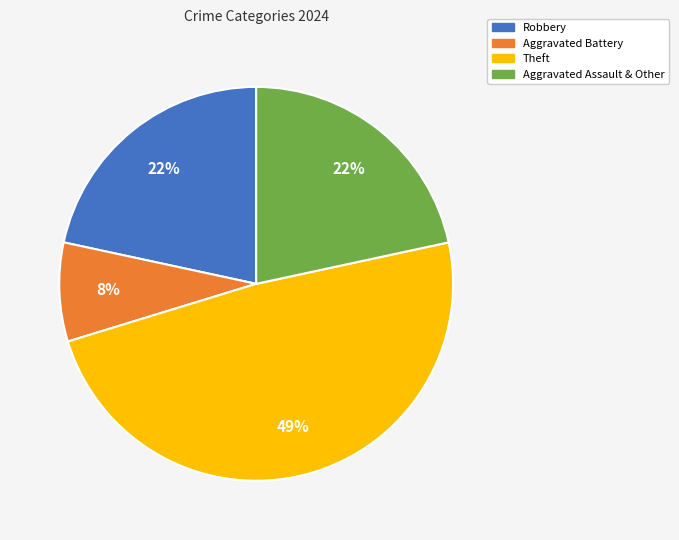

The Robbery slice represents 34% of the pie. True or false?

False